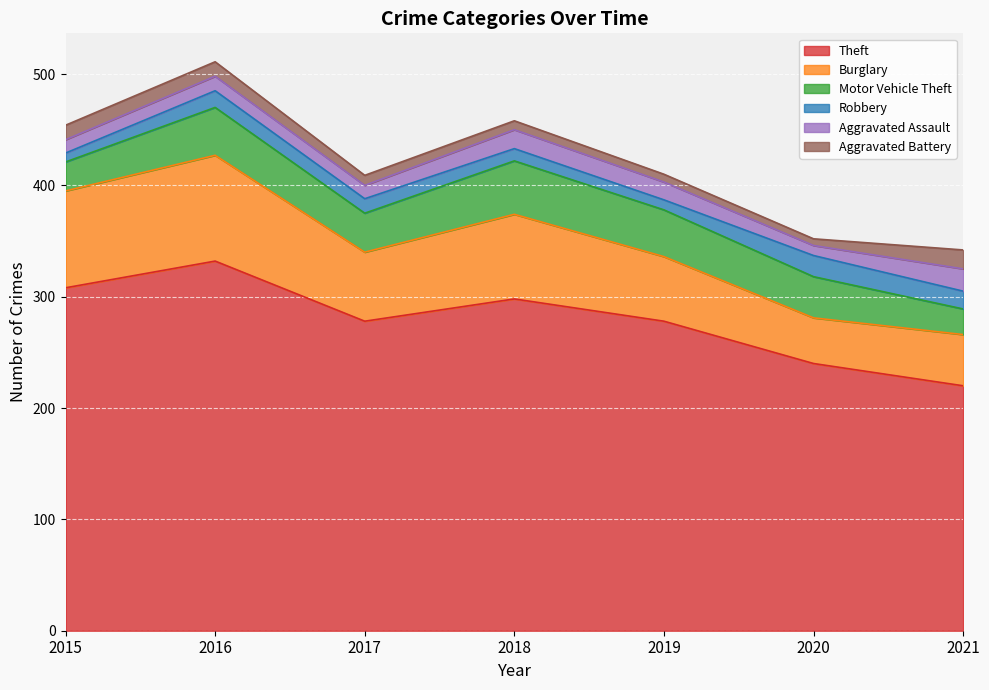

What is the spread (max minus min) of values at 2018?

290